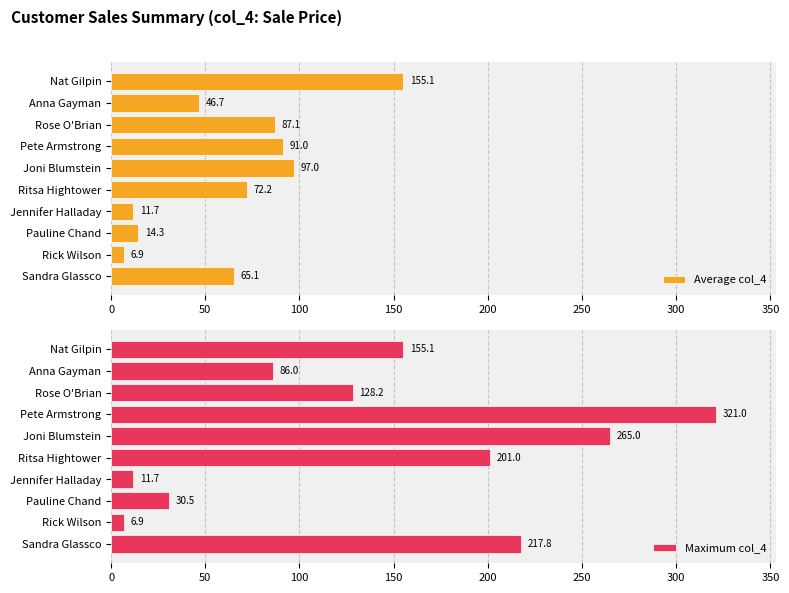

What is the sum of the Average col_4 values at Sandra Glassco and Rose O'Brian?

152.2